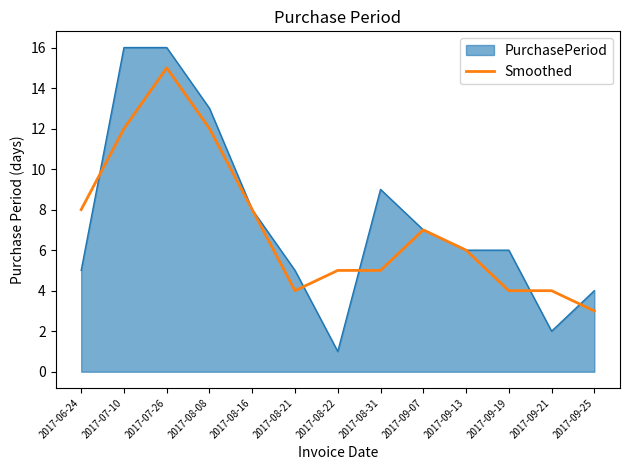

Which category has the lowest value in the PurchasePeriod series?

2017-08-22